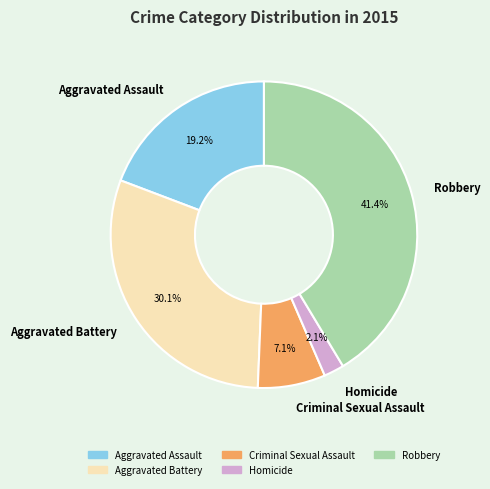

Does any single category account for the majority?

No